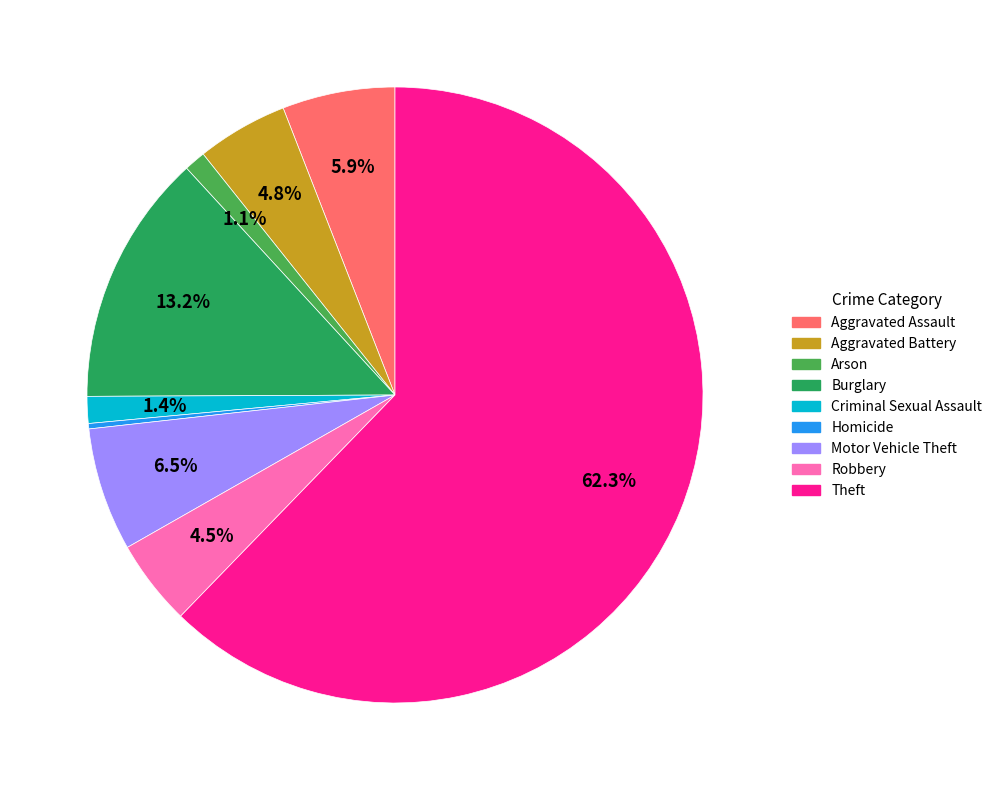

True or false: Motor Vehicle Theft accounts for 6% of the total.

True